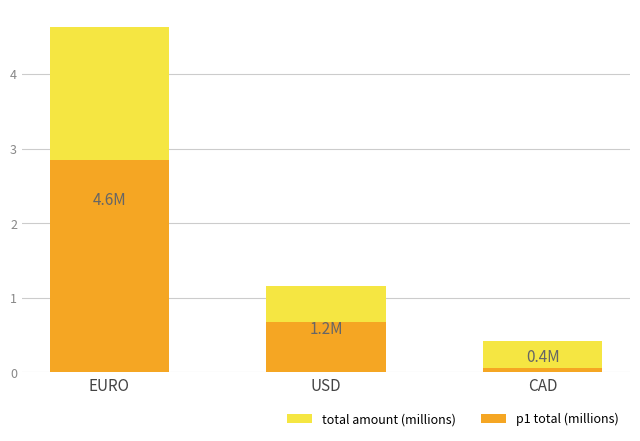

What is the difference between the highest and lowest values at CAD?

0.4